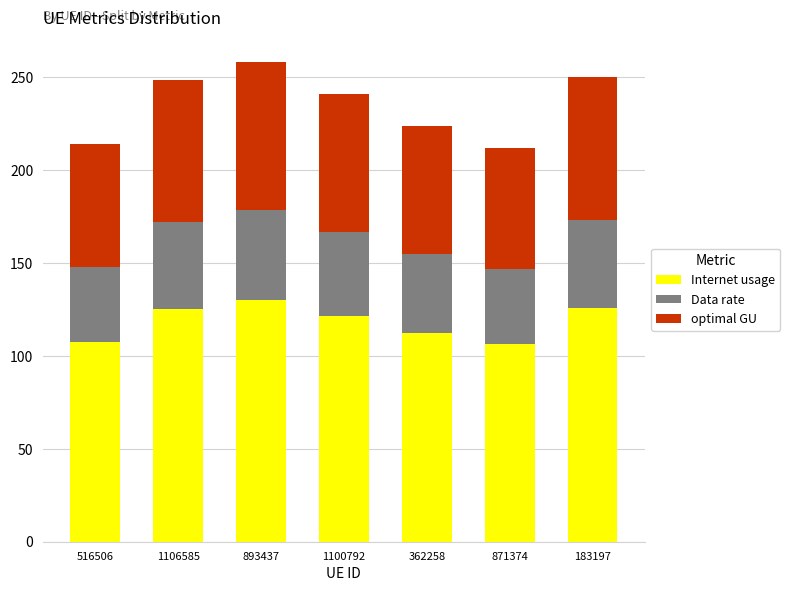

How many categories are shown in the chart?

7